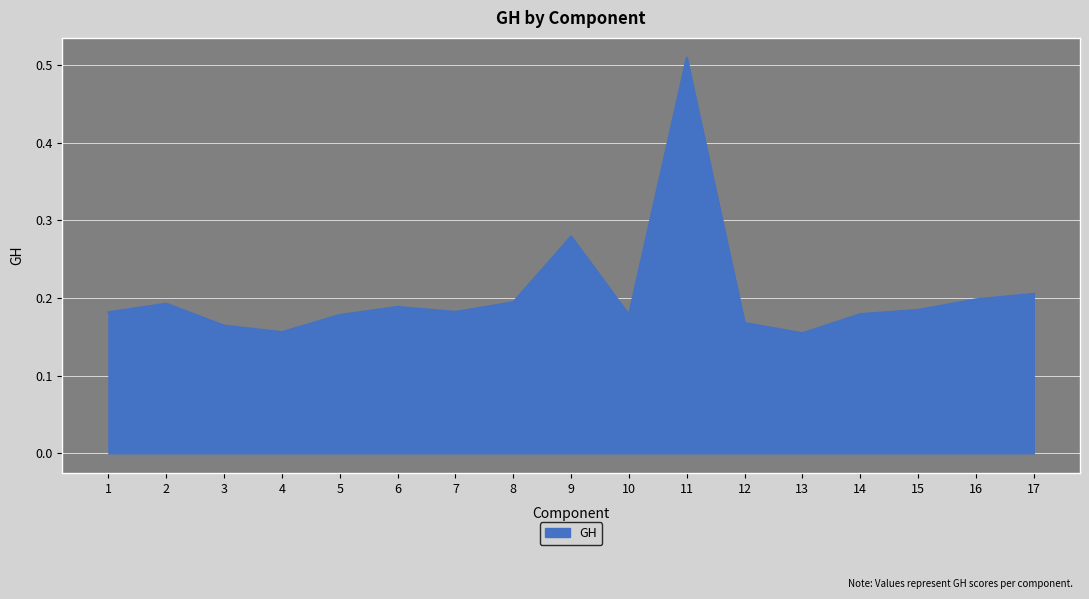

What is the difference between the maximum and minimum values?

0.4